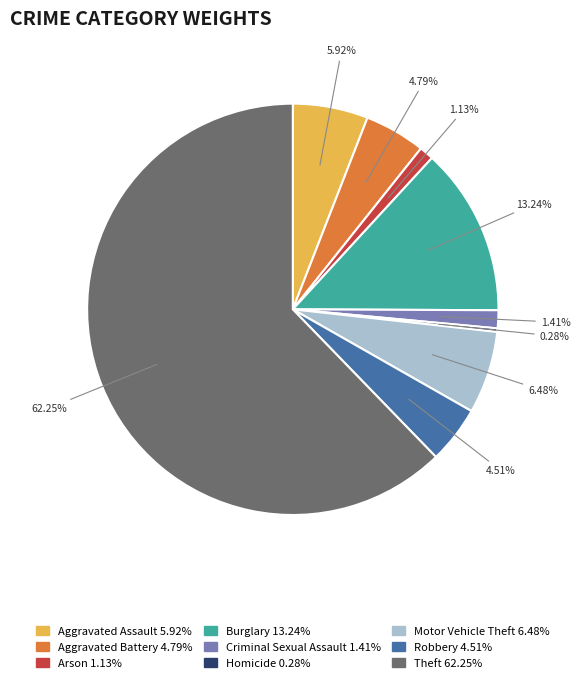

Do Homicide and Motor Vehicle Theft together represent more than half of the pie?

No